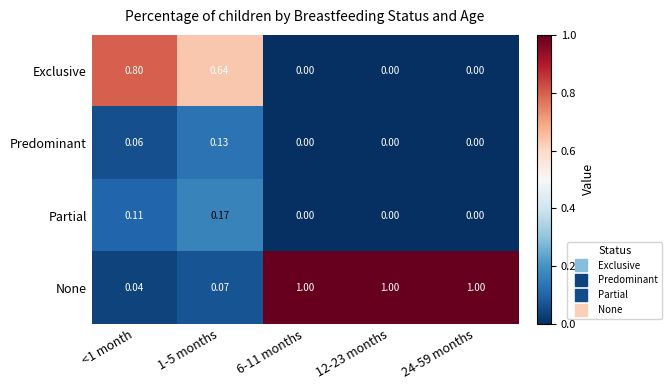

Which series has the widest spread of values?

None